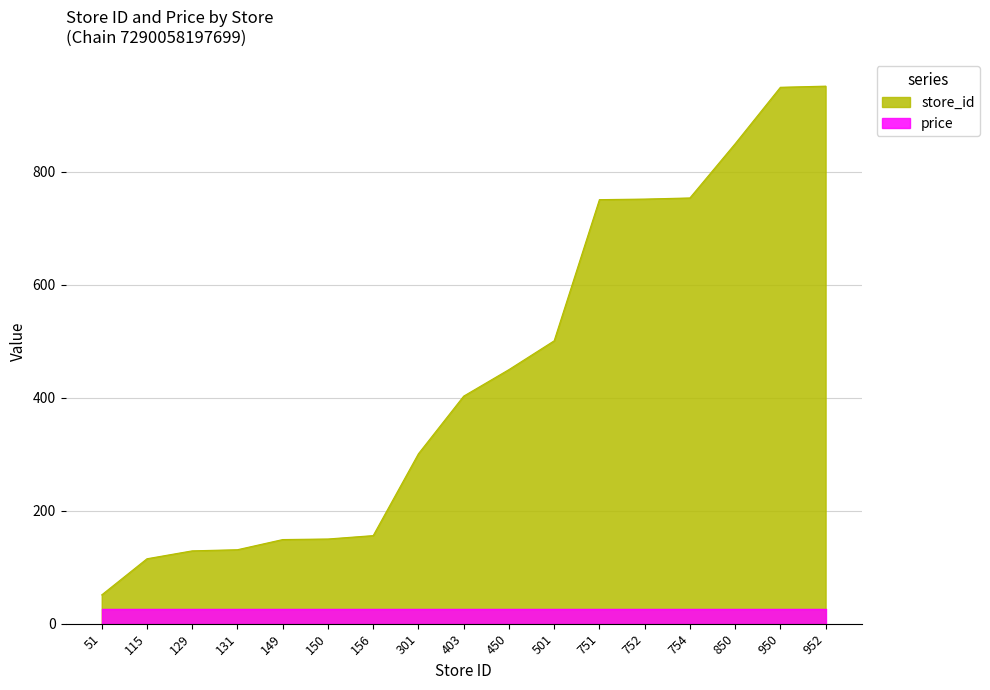

Where does the data first go above 403?

450